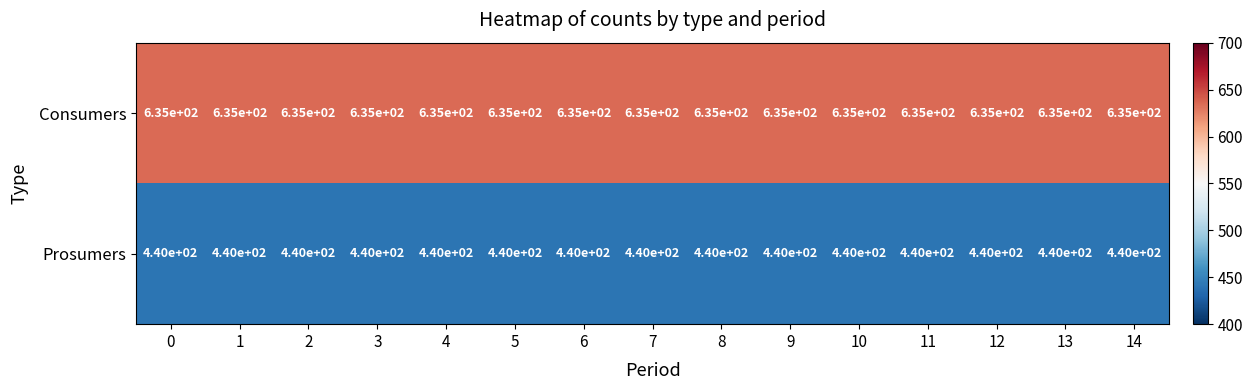

Is it true that Consumers equals 635 at 4?

True